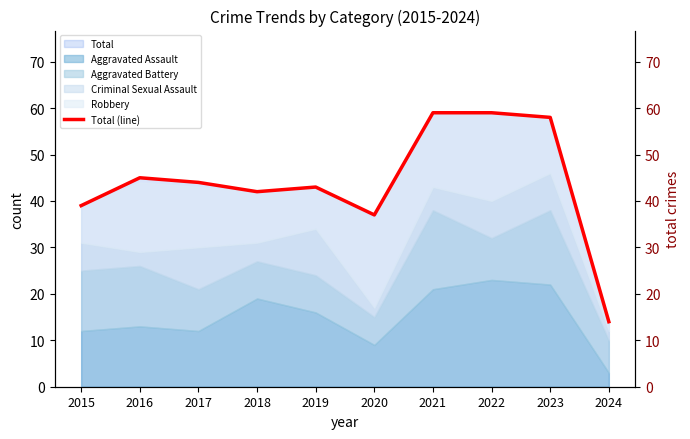

What is the greatest value displayed?

59